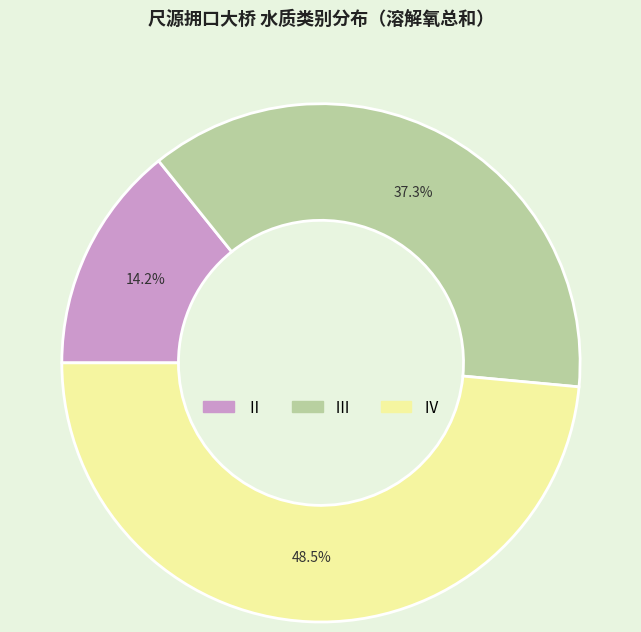

Count the number of slices in the pie.

3